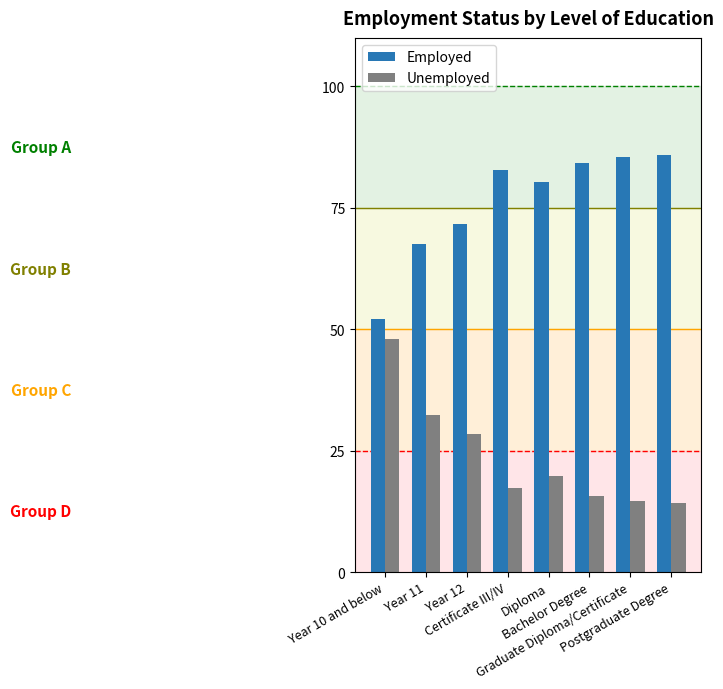

What is the difference between the highest and lowest values at Year 12?

43.2